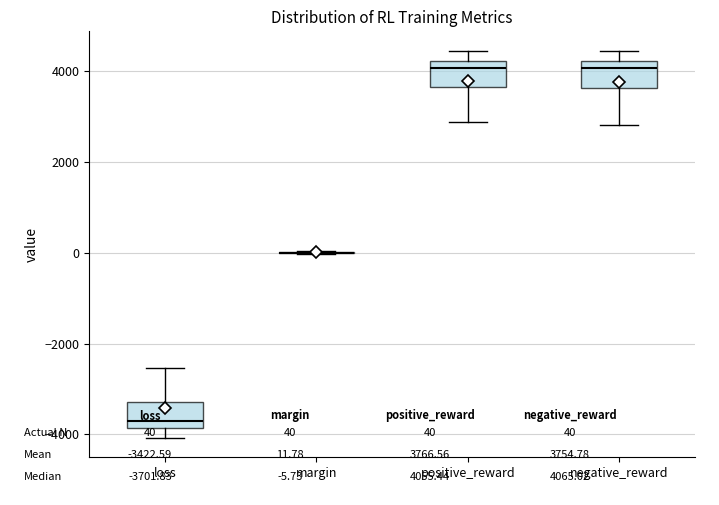

Where is the upper edge of the box for negative_reward on the y-axis? The values are not printed on the chart, so give them approximately, as read against the axis.

4200